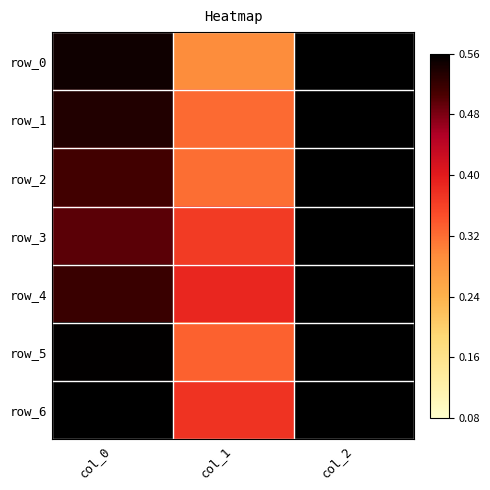

Which category has the lowest value in the row_3 series?

col_1